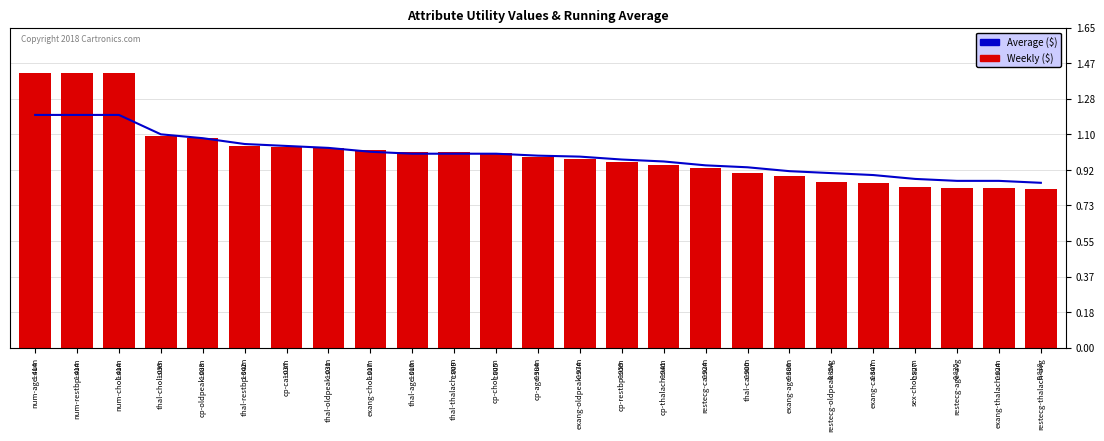

What are all the series names shown in the legend?

Average ($), Weekly ($)